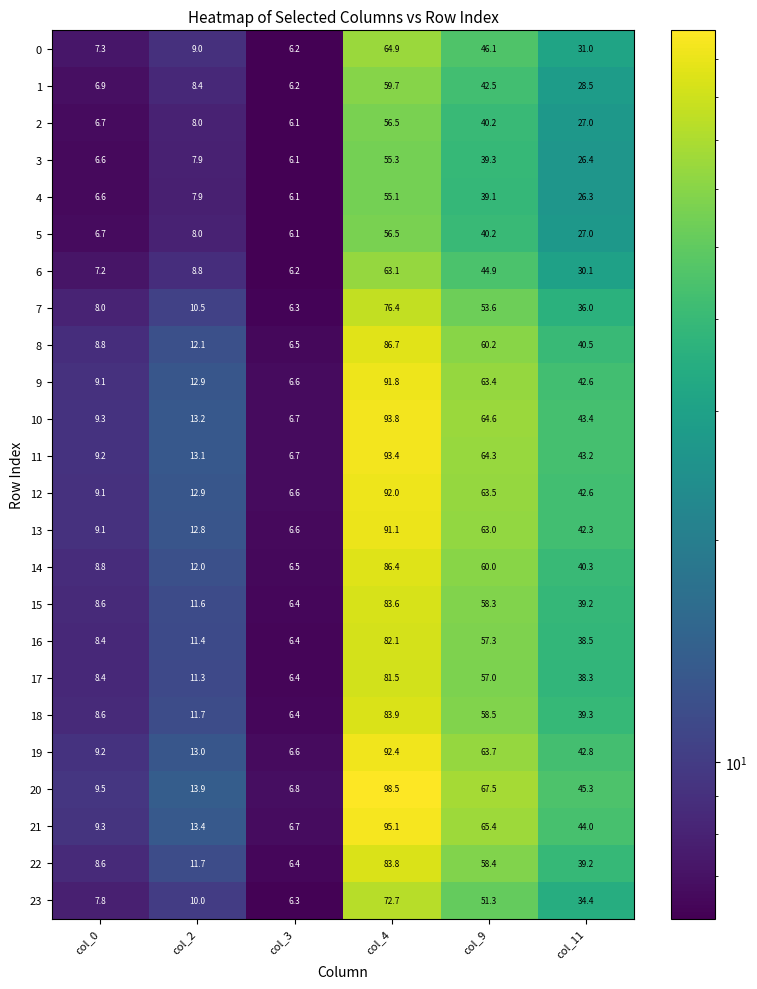

List the labels in order of 6 value, largest first.

col_4, col_9, col_11, col_2, col_0, col_3